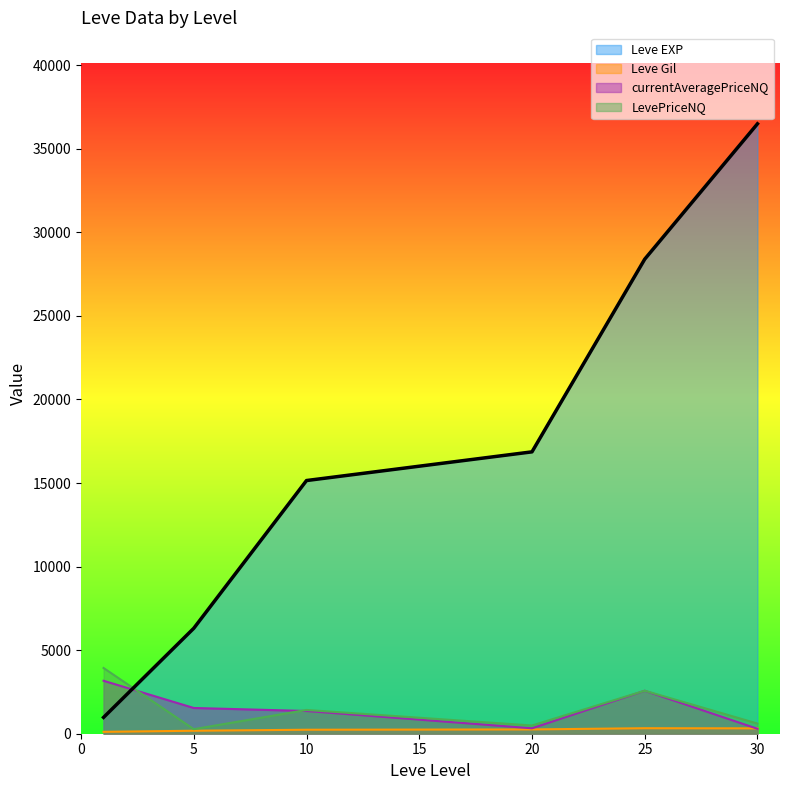

What are all the series names shown in the legend?

Leve EXP, Leve Gil, currentAveragePriceNQ, LevePriceNQ